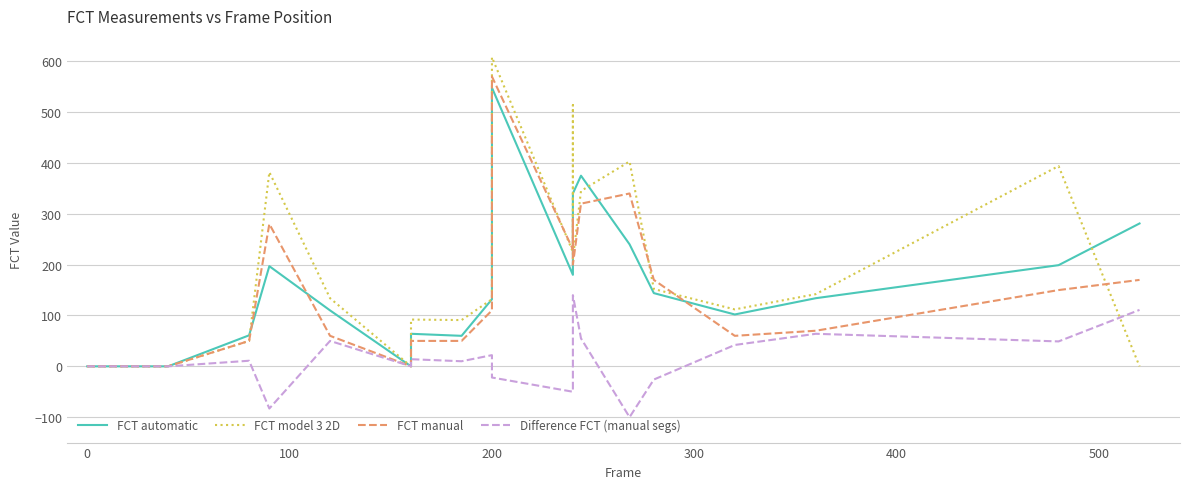

Is it true that Difference FCT (manual segs) equals 25 at 500?

False